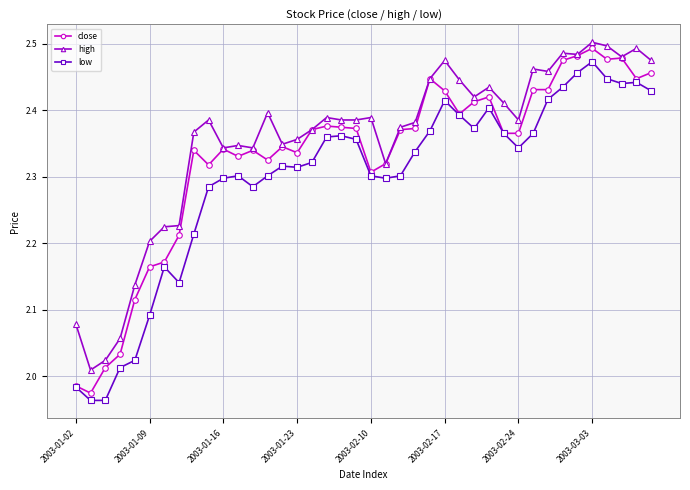

True or false: low and high intersect in this chart.

False